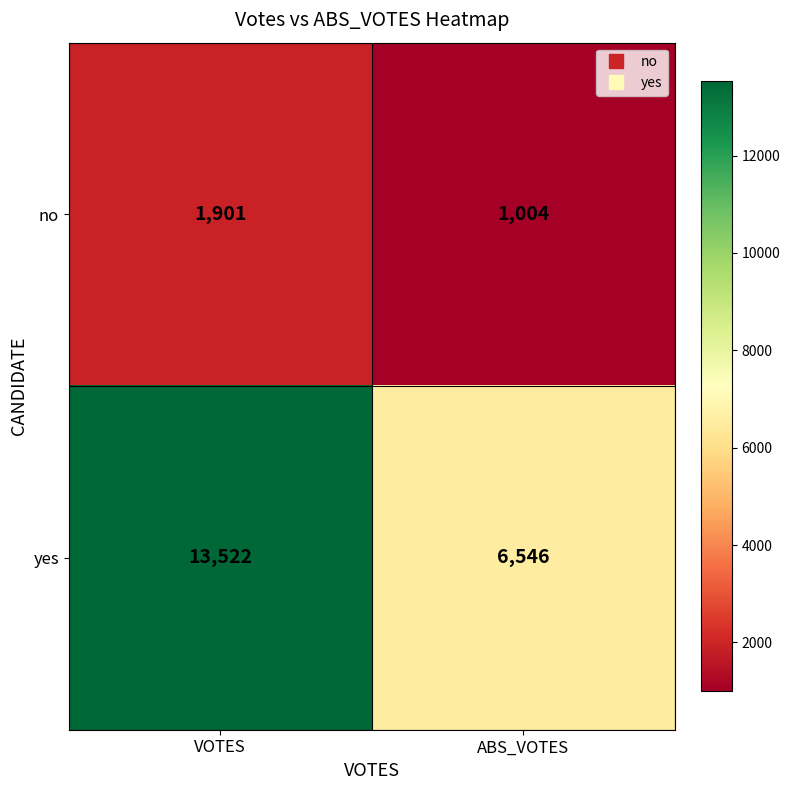

Reading right to left, transcribe all the data shown in this chart.

no: ABS_VOTES=1004	VOTES=1901
yes: ABS_VOTES=6546	VOTES=13522